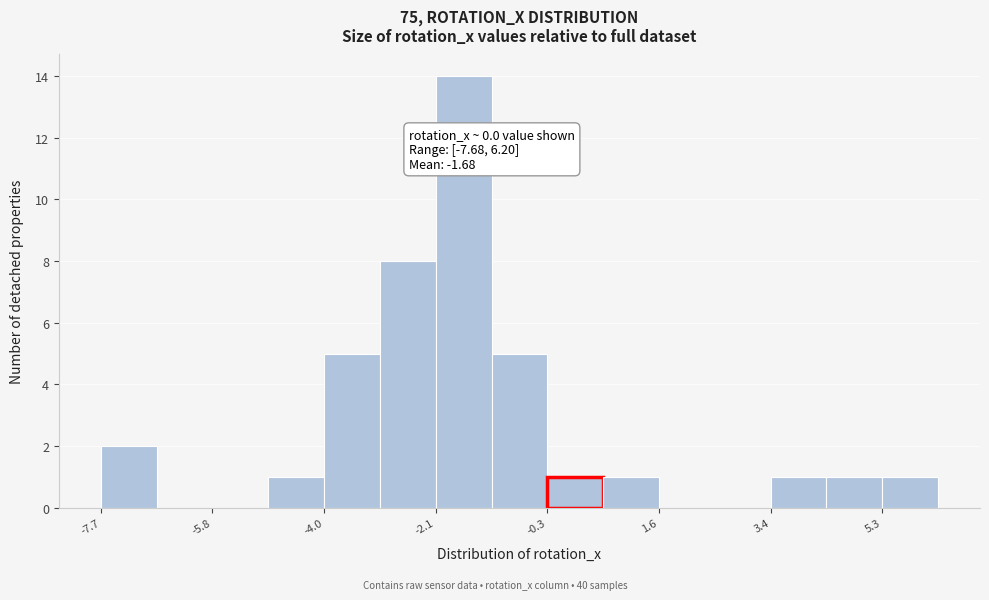

Which range on the x-axis has the tallest bar?

-2.2 to -1.2